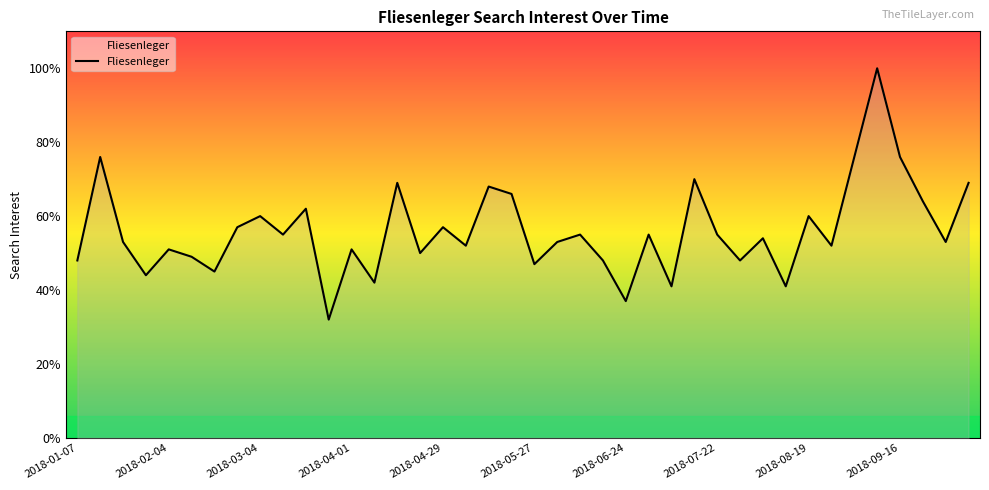

What is the difference between the maximum and minimum values?

68